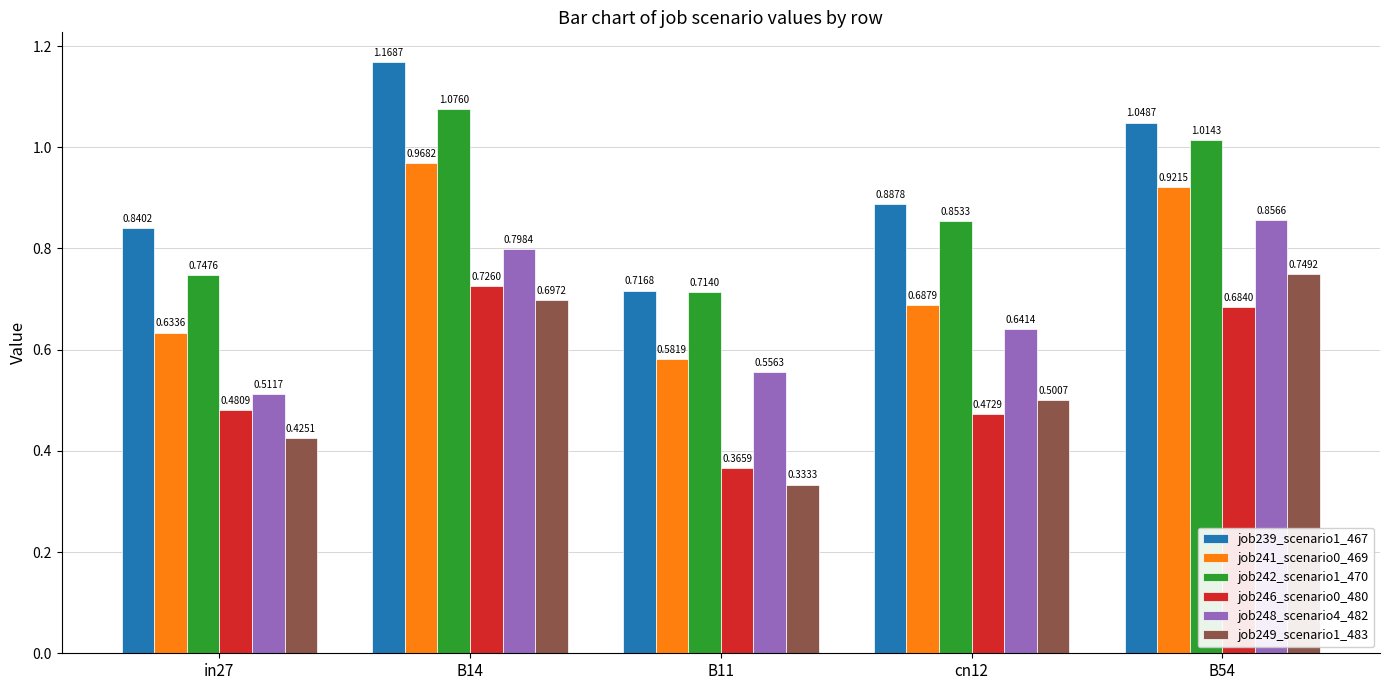

Rank the series at B14 from highest to lowest value.

job239_scenario1_467, job242_scenario1_470, job241_scenario0_469, job248_scenario4_482, job246_scenario0_480, job249_scenario1_483